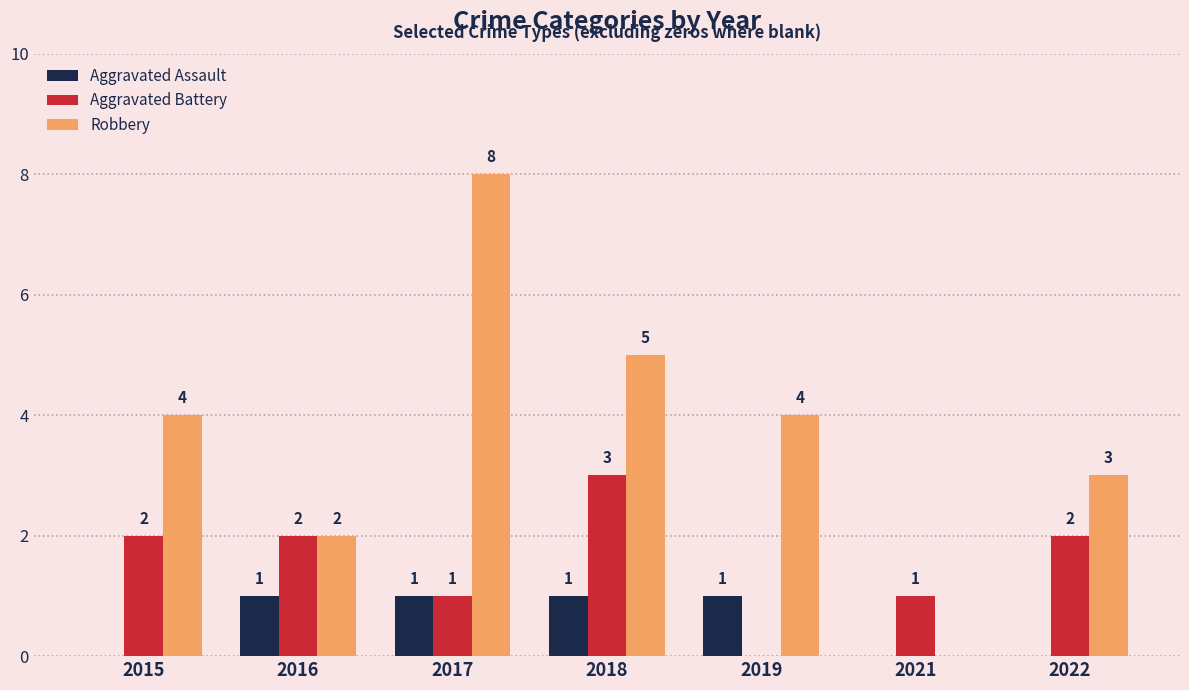

How many Aggravated Assault values are between 0 and 1?

7